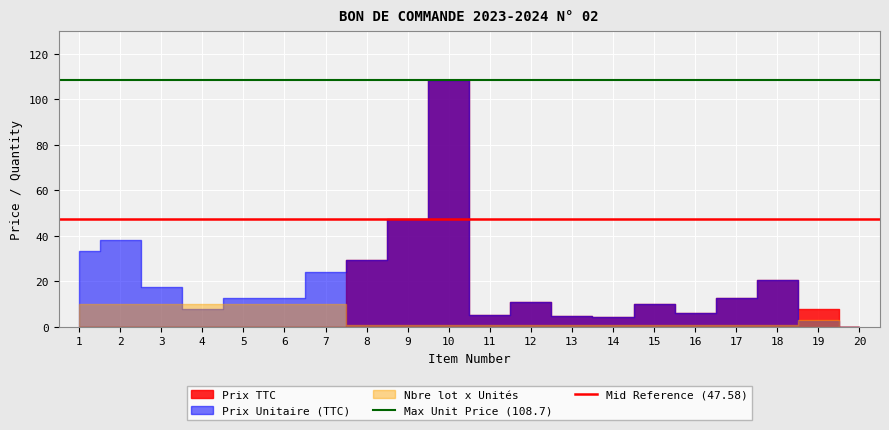

The value of Mid Reference (47.58) at 1 is 47.6. True or false?

True